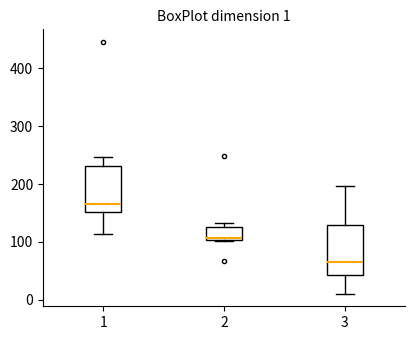

Which box's median line is the highest?

1